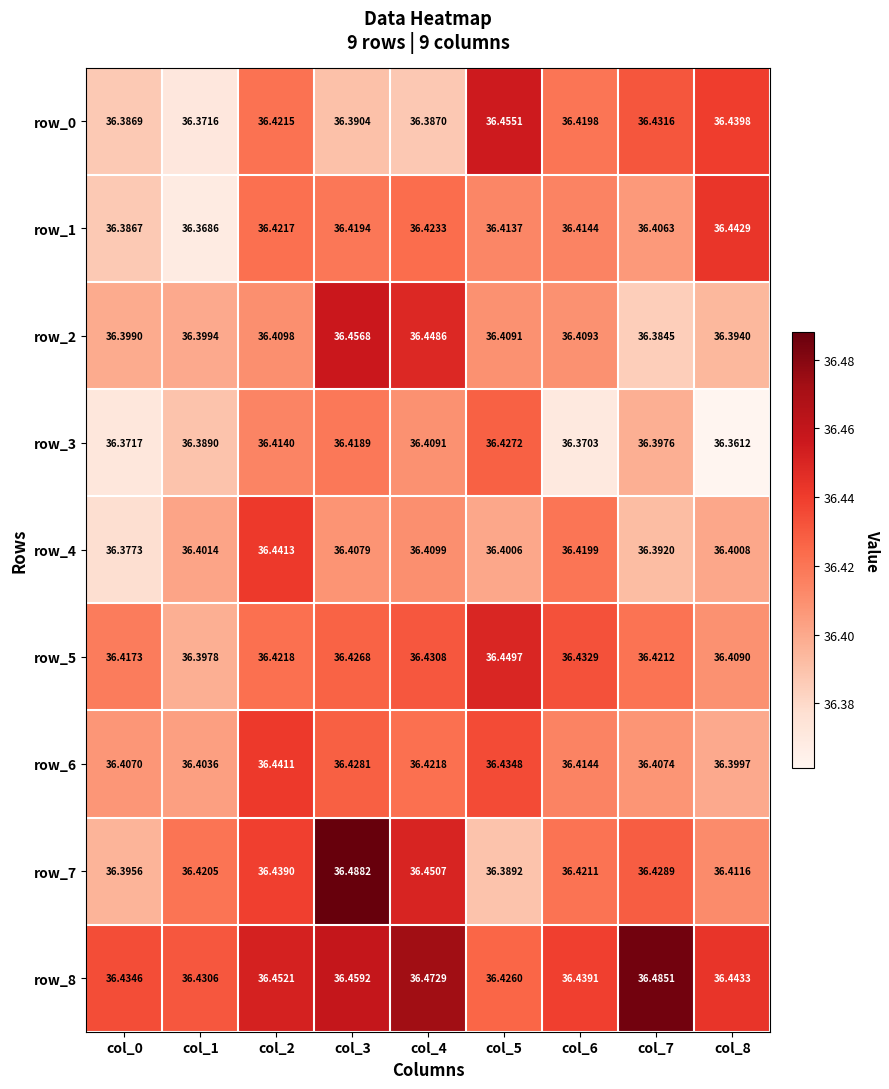

Count the row_7 values in the range 36 to 37.

9